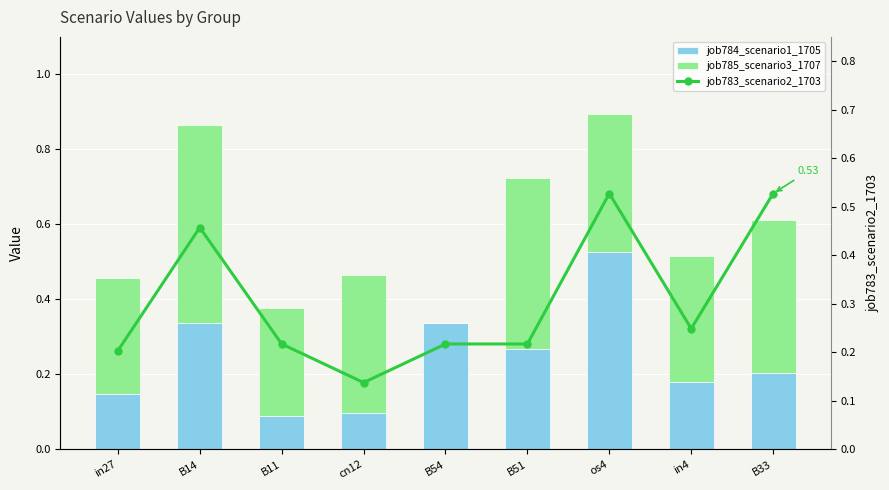

What are all the series names shown in the legend?

job784_scenario1_1705, job785_scenario3_1707, job783_scenario2_1703